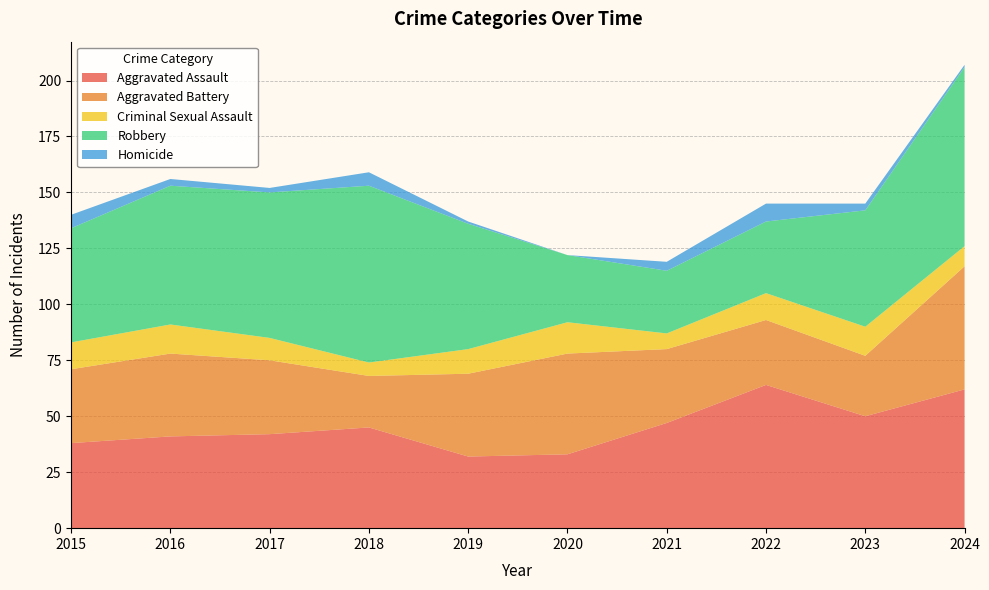

Reading left to right, transcribe all the data shown in this chart.

Aggravated Assault: 2015=38	2016=41	2017=42	2018=45	2019=32	2020=33	2021=47	2022=64	2023=50	2024=62
Aggravated Battery: 2015=33	2016=37	2017=33	2018=23	2019=37	2020=45	2021=33	2022=29	2023=27	2024=55
Criminal Sexual Assault: 2015=12	2016=13	2017=10	2018=6	2019=11	2020=14	2021=7	2022=12	2023=13	2024=9
Robbery: 2015=51	2016=62	2017=65	2018=79	2019=56	2020=30	2021=28	2022=32	2023=52	2024=80
Homicide: 2015=6	2016=3	2017=2	2018=6	2019=1	2020=0	2021=4	2022=8	2023=3	2024=1